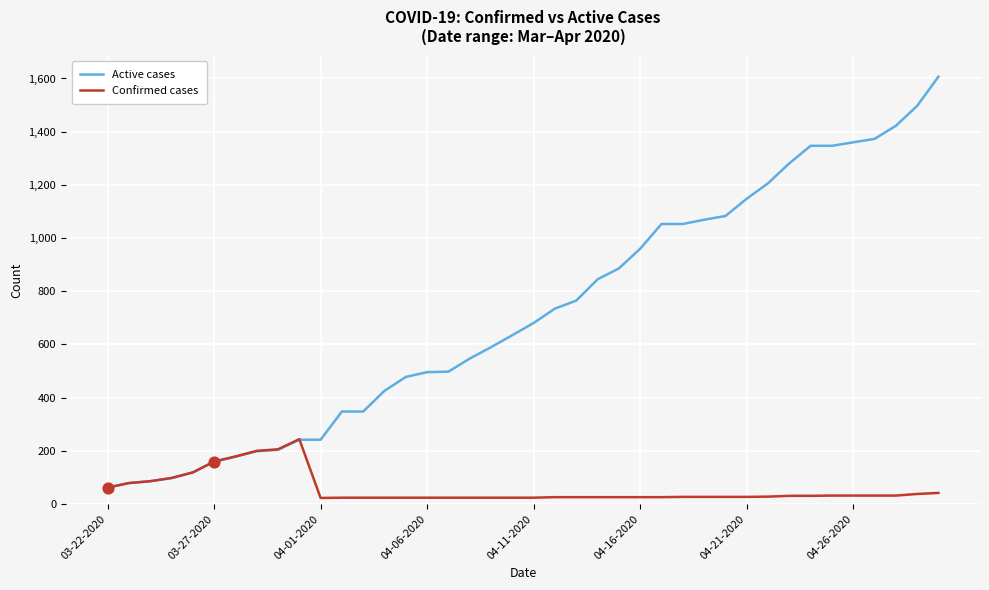

Which series has the largest range (max minus min)?

Active cases